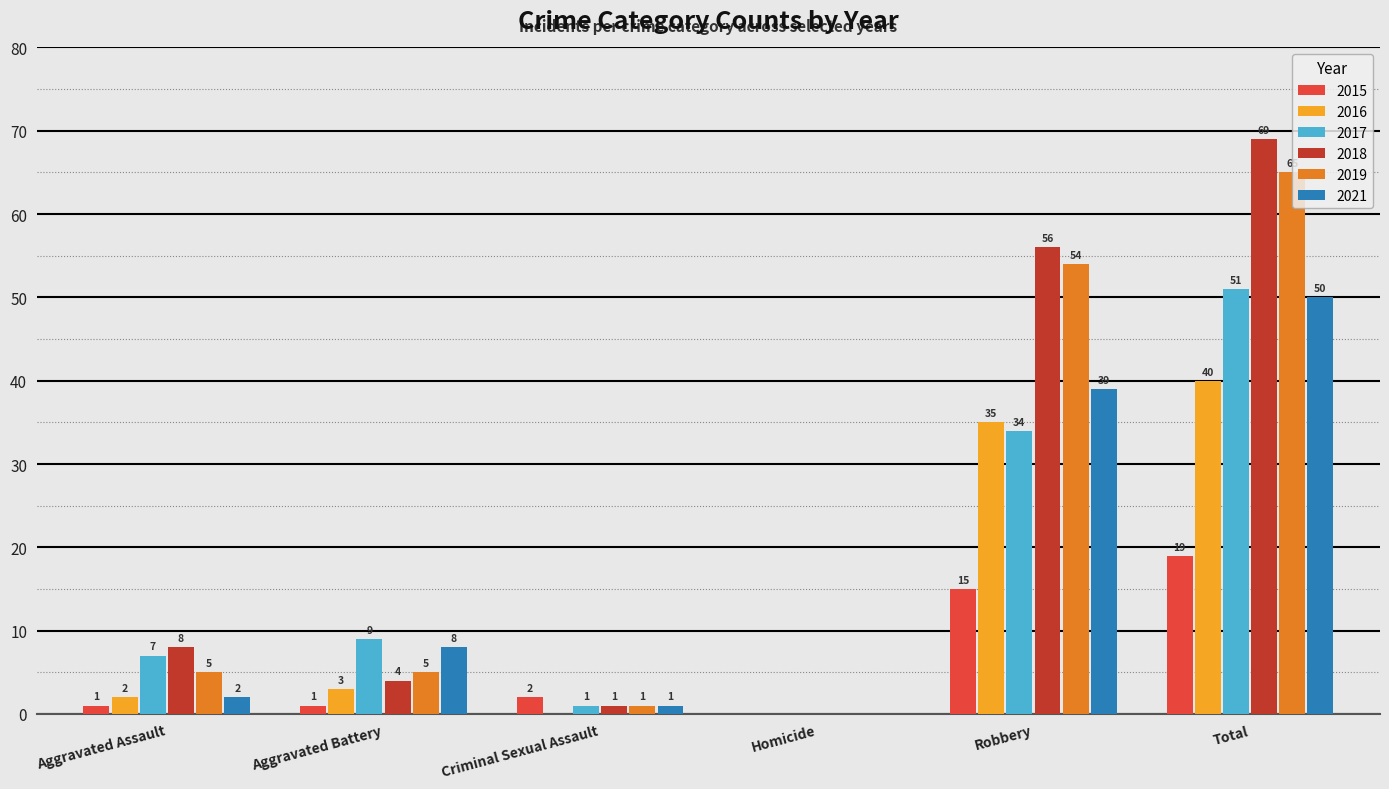

How many groups of bars are there?

6